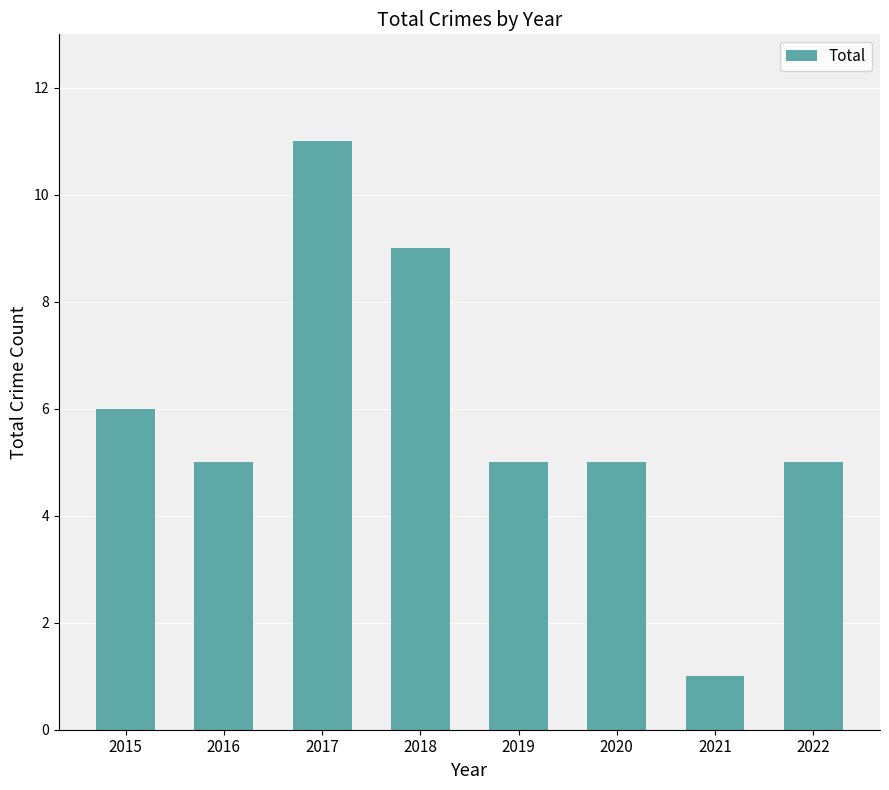

Where is the data nearest to the value 6?

2015